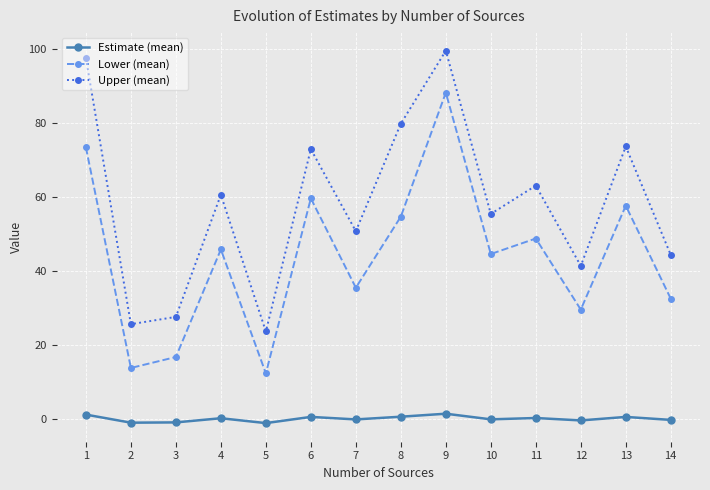

What is the difference between the maximum and minimum values in the Lower (mean) series?

75.9